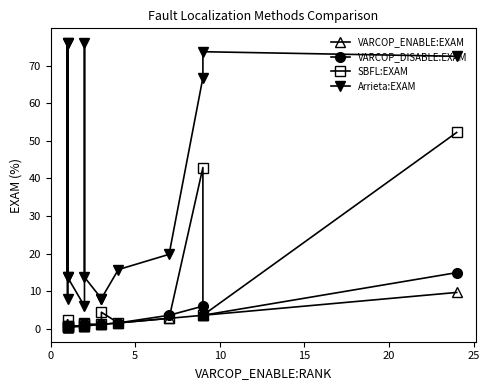

True or false: VARCOP_DISABLE:EXAM and VARCOP_ENABLE:EXAM cross at least once.

False